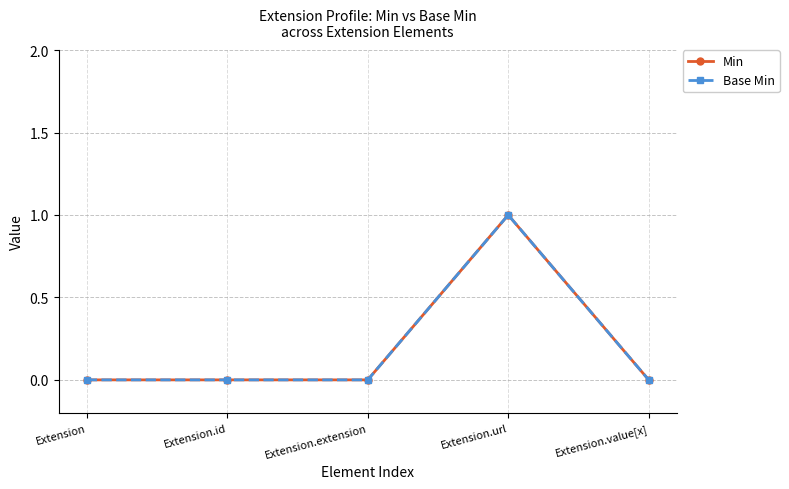

Does the chart have visible grid lines?

Yes